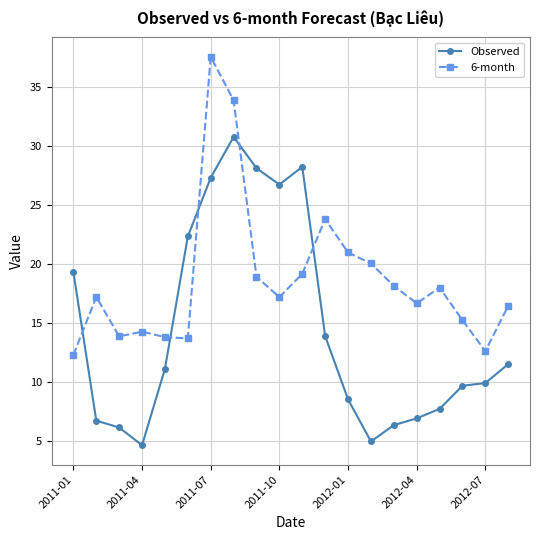

What is the value of the Observed point at the 8th from the left?

30.8